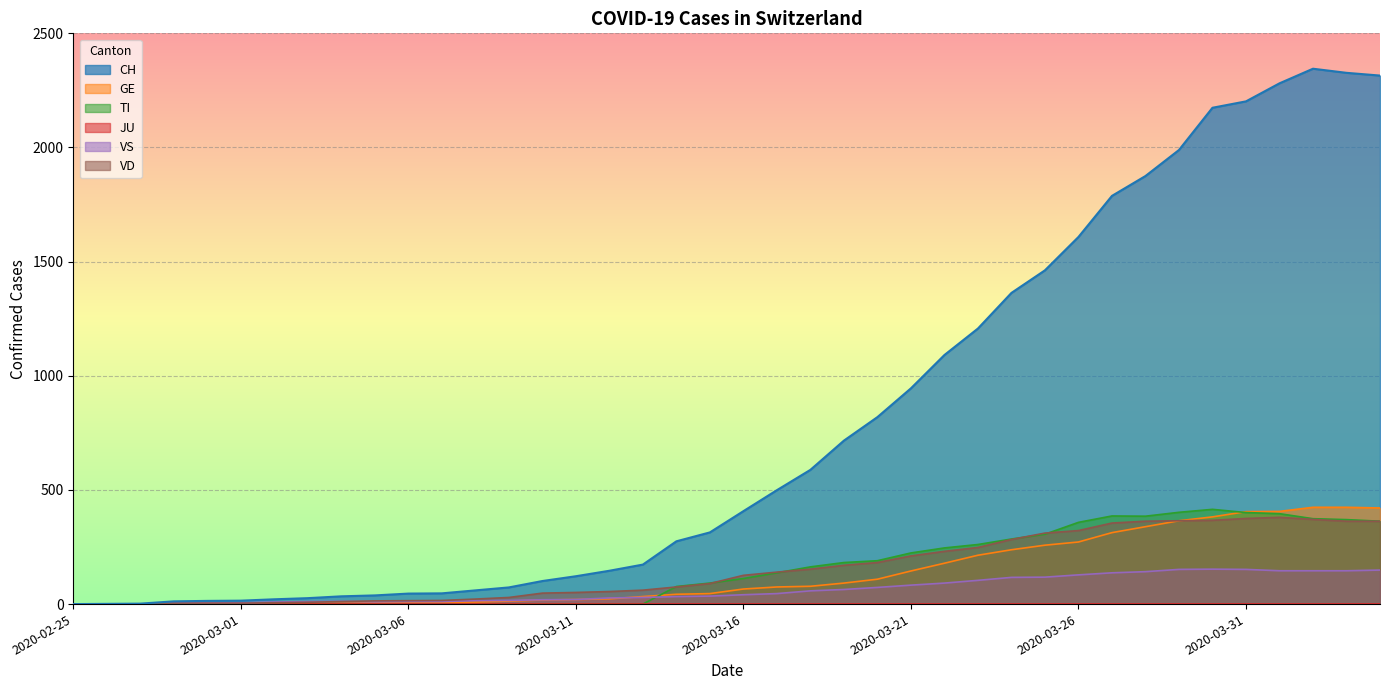

What position from the left is 2020-02-25?

1